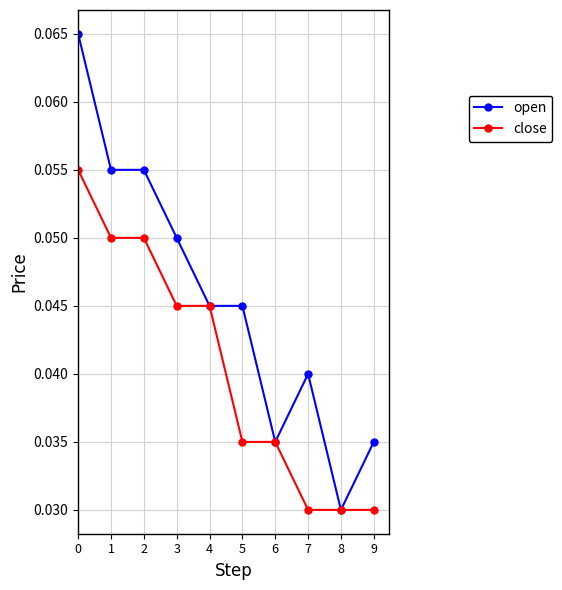

At how many categories does at least one series exceed 0?

10